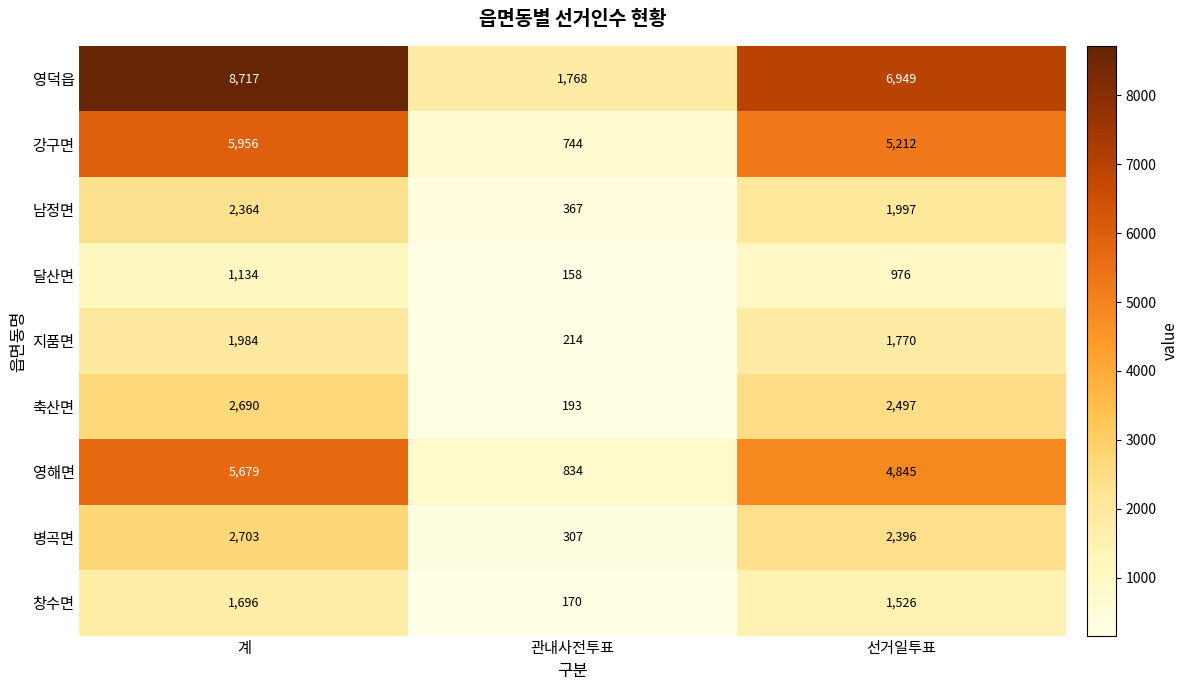

Which series changed the most between 관내사전투표 and 선거일투표?

영덕읍